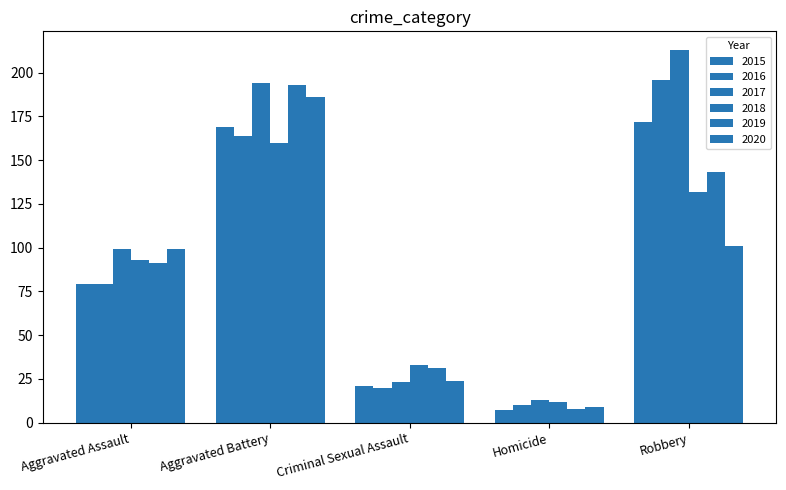

What is the label of the 5th bar from the right?

Aggravated Assault